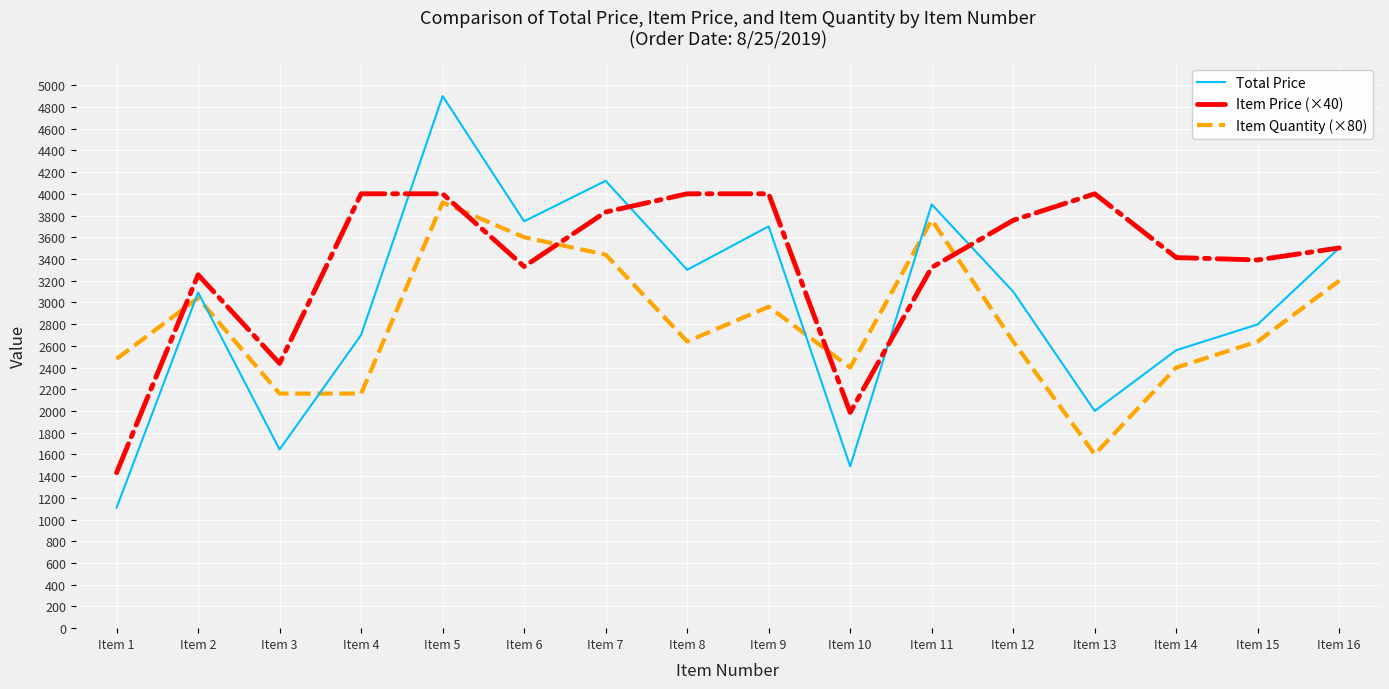

At which label does Item Price (×40) reach its minimum?

Item 1